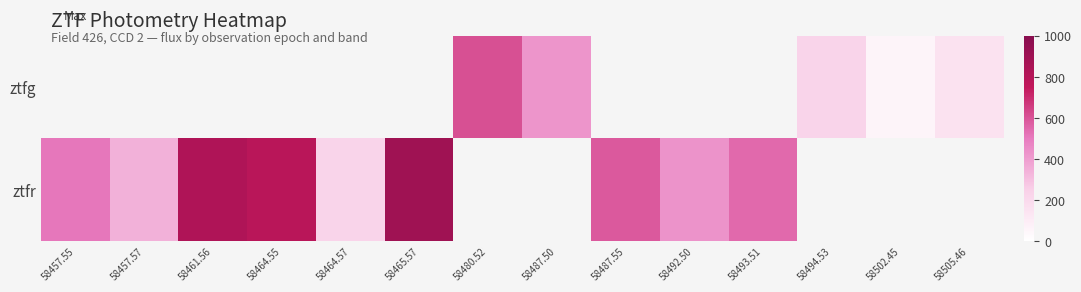

The ztfr series shows 1085.1 at 58464.55. True or false?

False